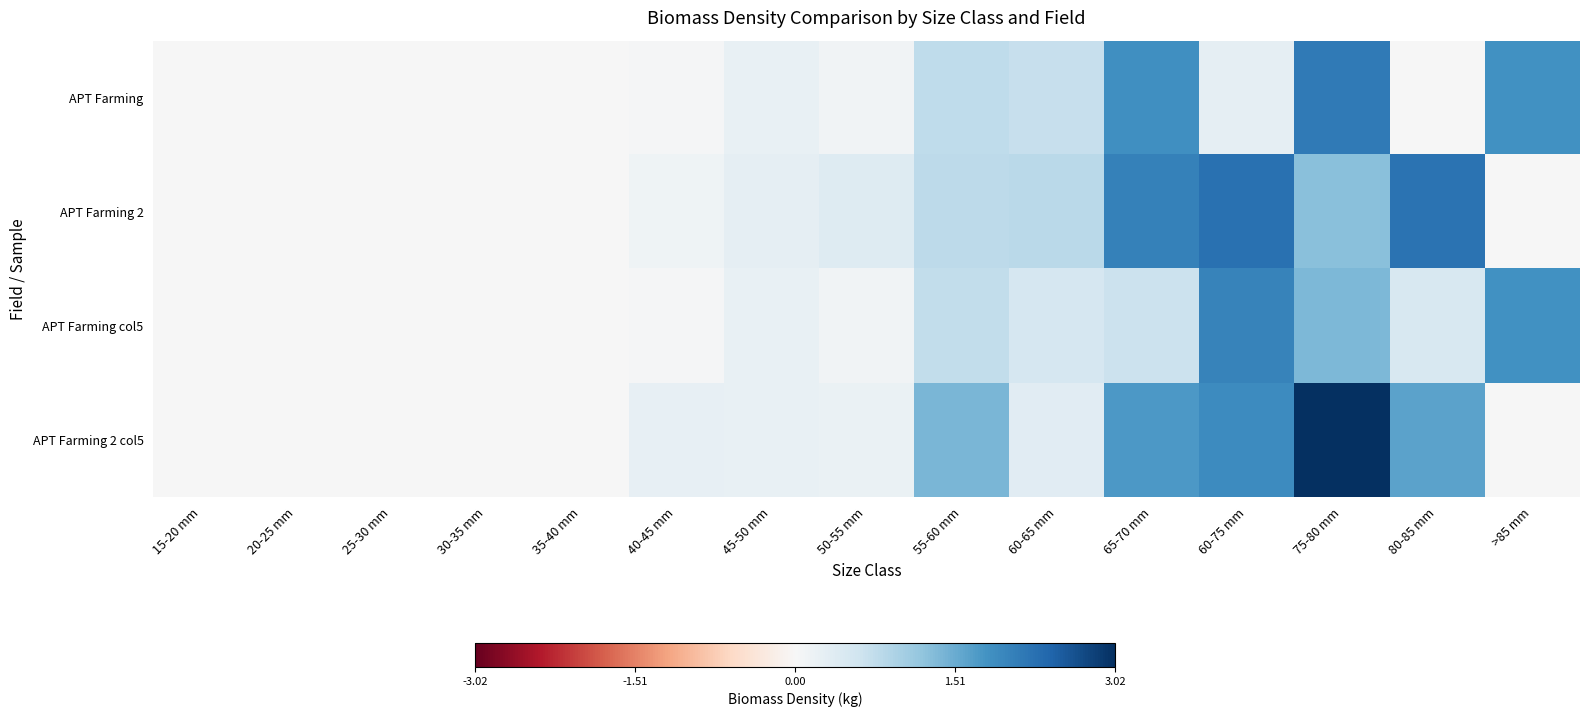

Reading right to left, list all the values displayed in this chart.

APT Farming: >85 mm=0.6	80-85 mm=0.0	75-80 mm=0.7	60-75 mm=0.1	65-70 mm=0.6	60-65 mm=0.2	55-60 mm=0.3	50-55 mm=0.0	45-50 mm=0.1	40-45 mm=0.0	35-40 mm=0.0	30-35 mm=0.0	25-30 mm=0.0	20-25 mm=0.0	15-20 mm=0.0
APT Farming 2: >85 mm=0.0	80-85 mm=0.7	75-80 mm=0.4	60-75 mm=0.7	65-70 mm=0.7	60-65 mm=0.3	55-60 mm=0.3	50-55 mm=0.1	45-50 mm=0.1	40-45 mm=0.0	35-40 mm=0.0	30-35 mm=0.0	25-30 mm=0.0	20-25 mm=0.0	15-20 mm=0.0
APT Farming col5: >85 mm=0.6	80-85 mm=0.2	75-80 mm=0.4	60-75 mm=0.7	65-70 mm=0.2	60-65 mm=0.2	55-60 mm=0.2	50-55 mm=0.0	45-50 mm=0.1	40-45 mm=0.0	35-40 mm=0.0	30-35 mm=0.0	25-30 mm=0.0	20-25 mm=0.0	15-20 mm=0.0
APT Farming 2 col5: >85 mm=0.0	80-85 mm=0.5	75-80 mm=1.0	60-75 mm=0.6	65-70 mm=0.6	60-65 mm=0.1	55-60 mm=0.5	50-55 mm=0.1	45-50 mm=0.1	40-45 mm=0.1	35-40 mm=0.0	30-35 mm=0.0	25-30 mm=0.0	20-25 mm=0.0	15-20 mm=0.0